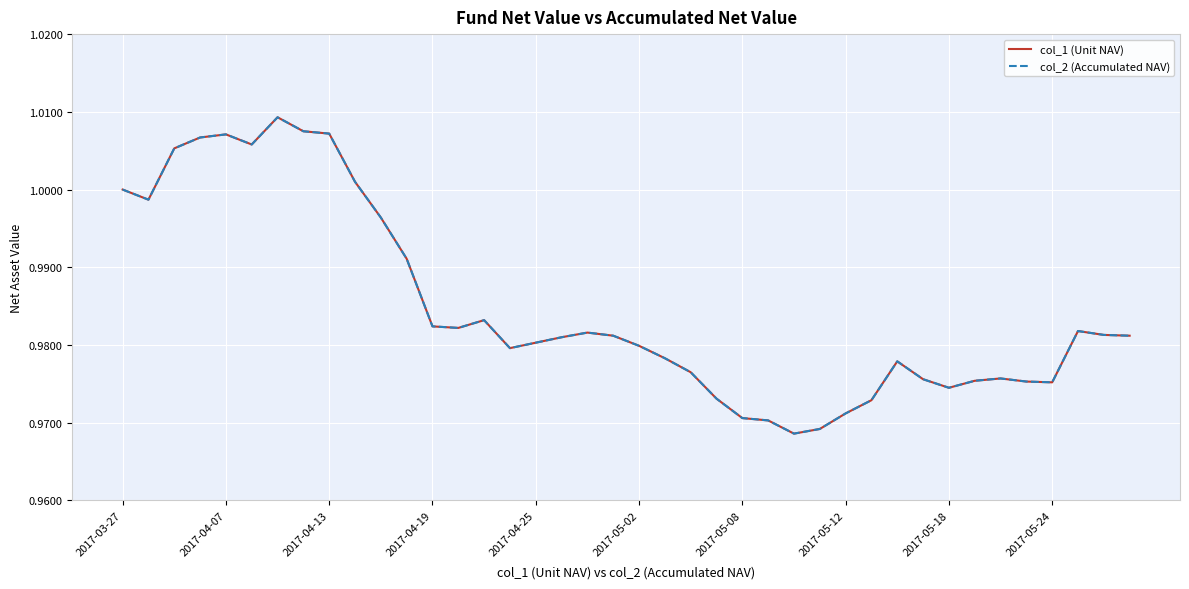

What is the average value of the col_2 (Accumulated NAV) series?

1.0